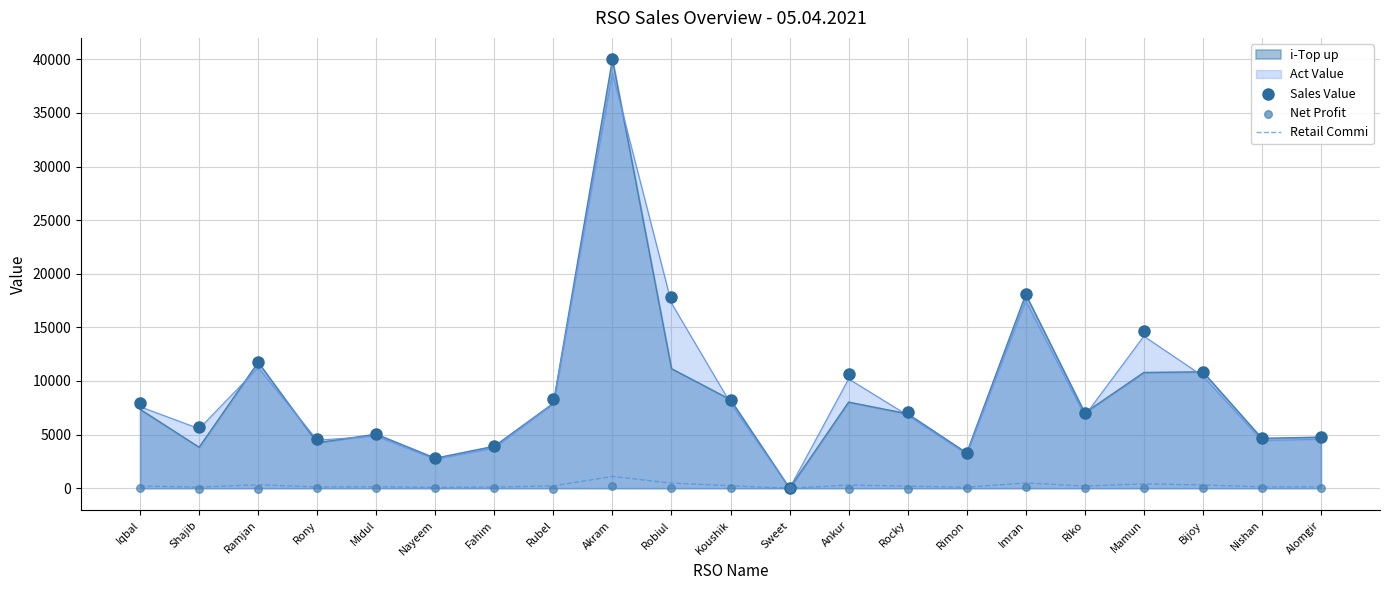

Is the value of Act Value at Ramjan greater than the value of Retail Commi at Sweet?

Yes